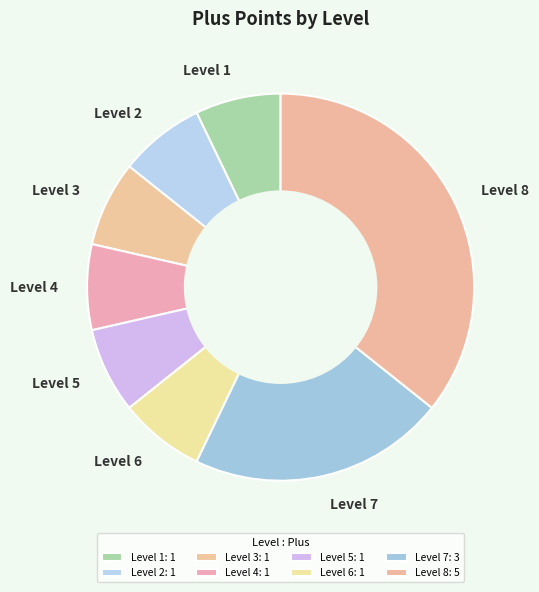

Approximately how many times larger is the value at Level 8 compared to Level 7?

1.7